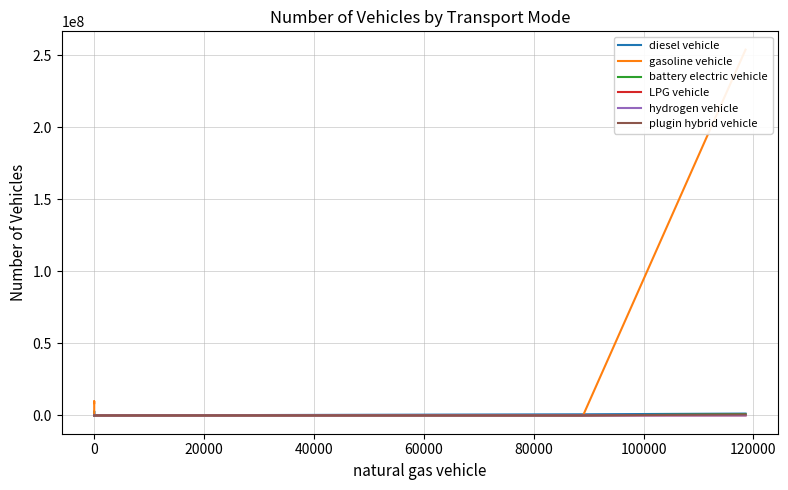

Reading left to right, transcribe all the data shown in this chart.

diesel vehicle: 1292884.0	786021.4	7149.1	624.1	2850434.9	0.0
gasoline vehicle: 253943824.0	97885.9	0.0	0.0	9854565.4	8596314.0
battery electric vehicle: 872916.0	300.0	0.0	1894.2	0.0	0.0
LPG vehicle: 93051.0	7255.1	0.0	0.0	0.0	0.0
hydrogen vehicle: 6446.0	126.7	0.0	0.0	0.0	0.0
plugin hybrid vehicle: 641434.0	0.0	0.0	0.0	0.0	0.0